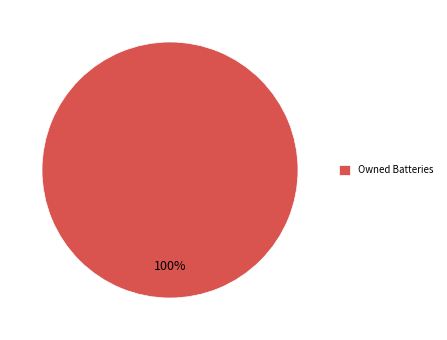

The Owned Batteries slice represents 90% of the pie. True or false?

False